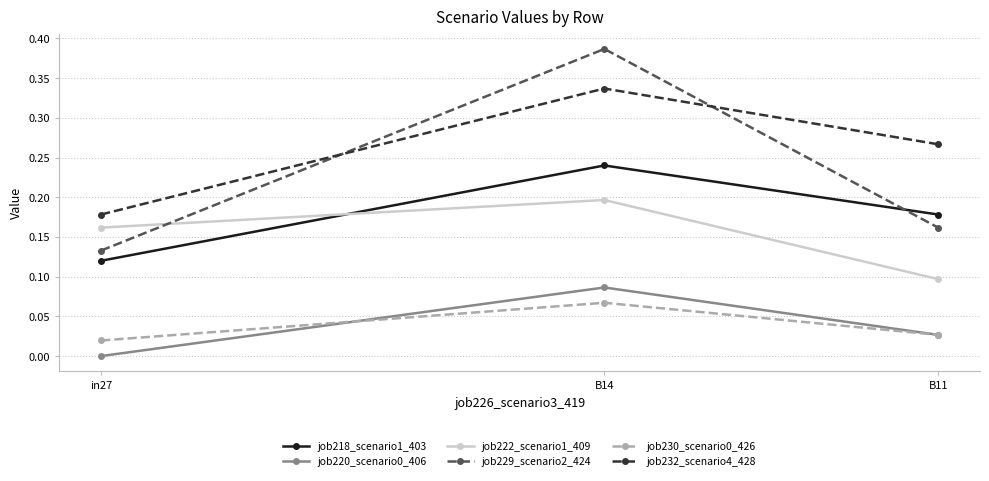

The job232_scenario4_428 series shows 0.4 at B11. True or false?

False